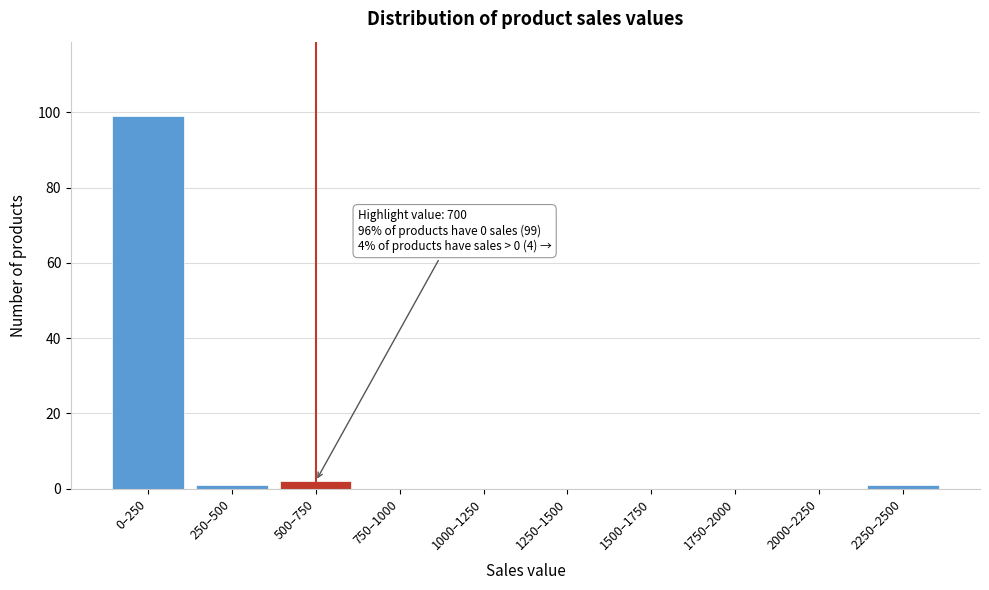

Reading left to right, what are all the values shown in this chart?

0–250=99	250–500=1	500–750=2	750–1000=0	1000–1250=0	1250–1500=0	1500–1750=0	1750–2000=0	2000–2250=0	2250–2500=1